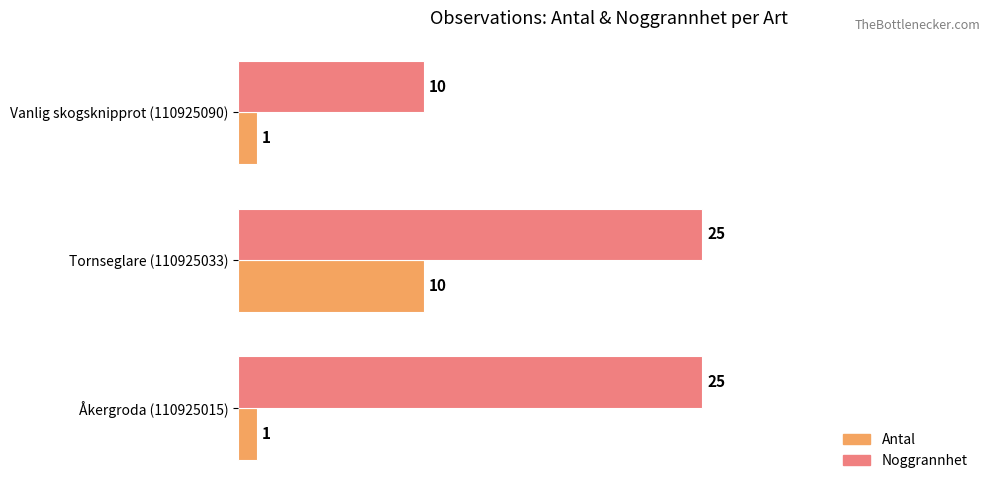

Which series has the largest total across all categories?

Noggrannhet